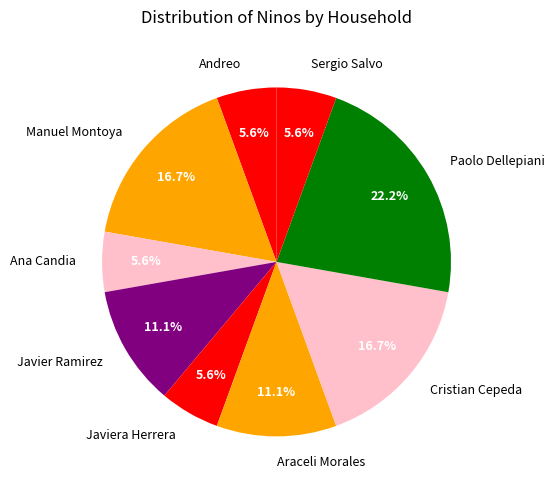

How many slices are in this pie chart?

9